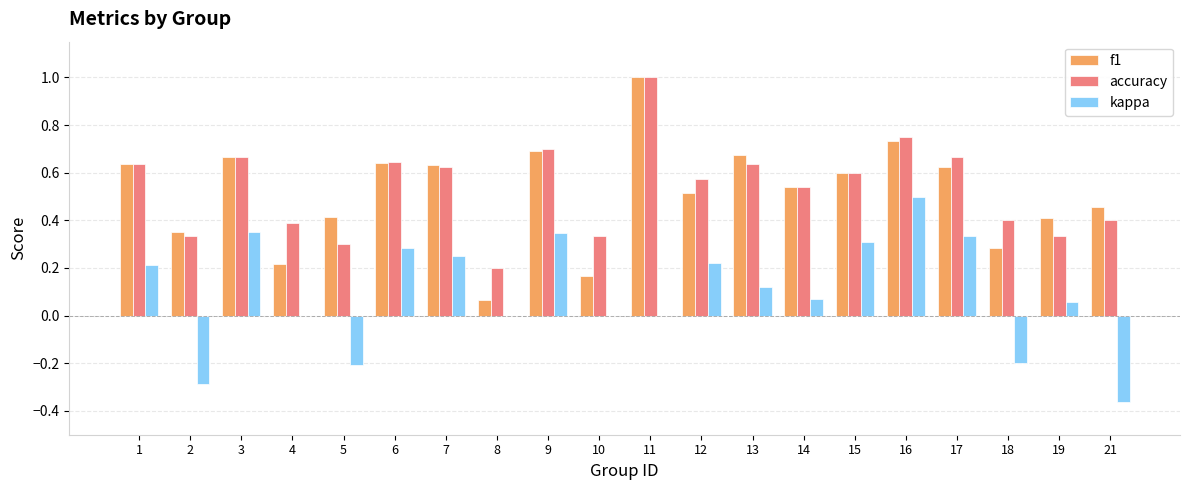

True or false: accuracy has a value of 0.6 at 2.

False